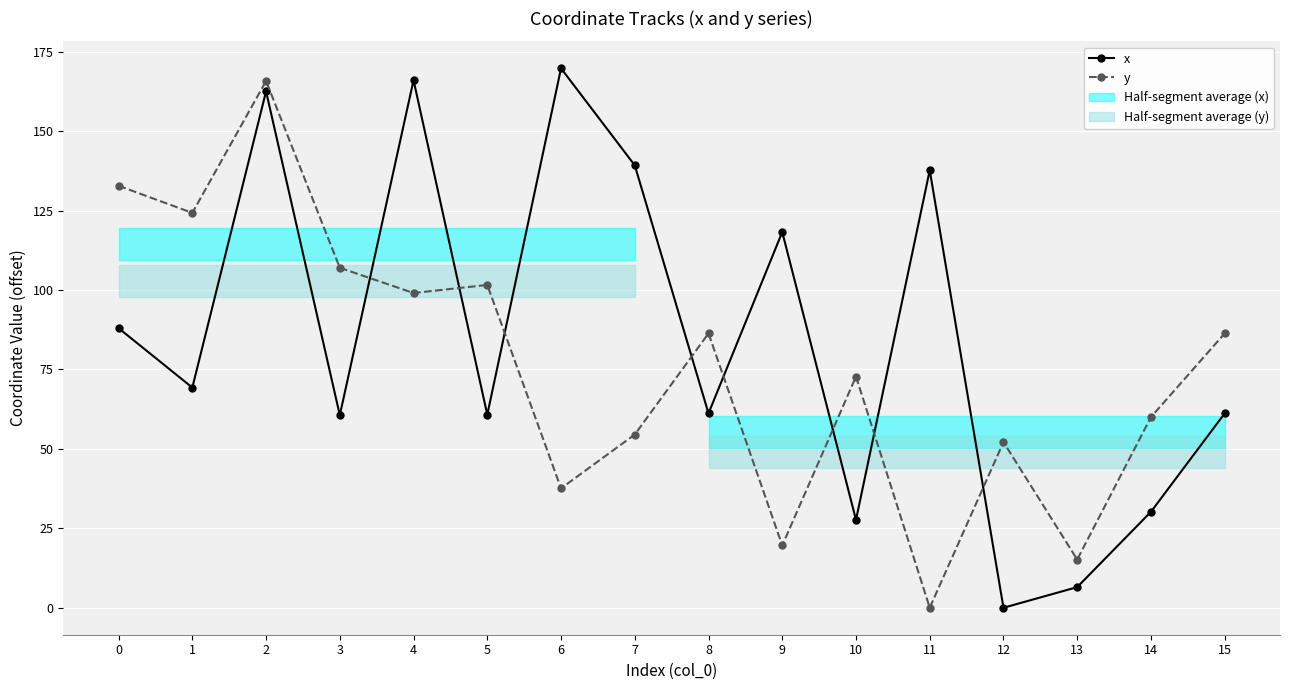

What is the approximate value of x at 5?

60.8